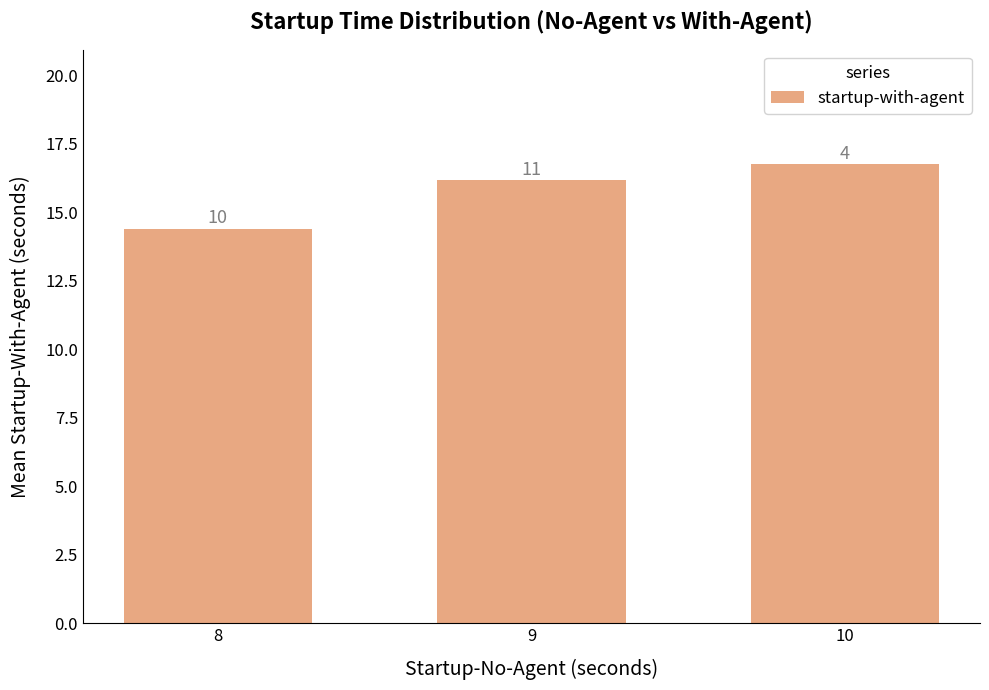

Which category has the highest value across all series?

10